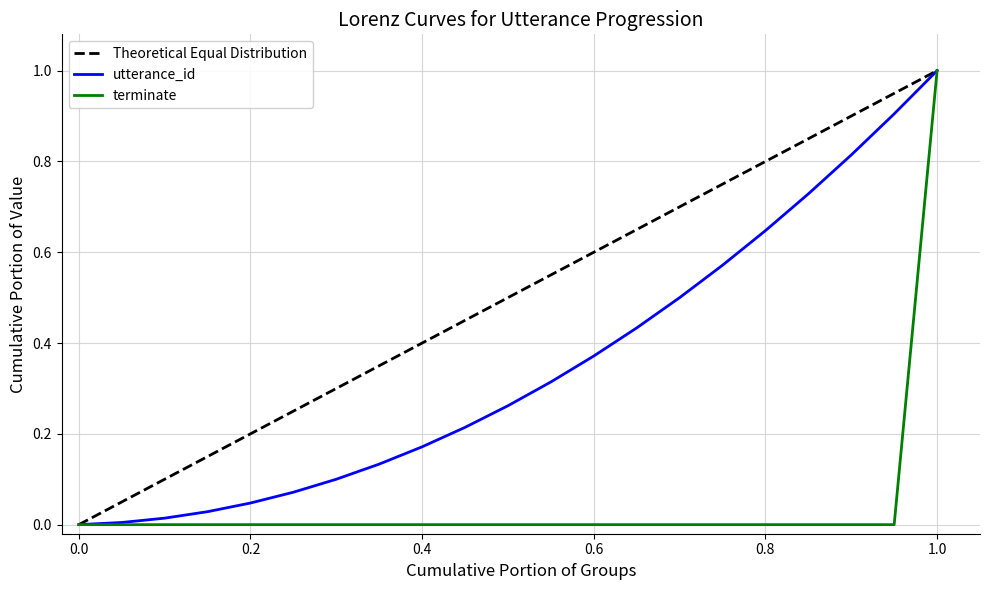

List the series in order of their overall mean, lowest first.

terminate, utterance_id, Theoretical Equal Distribution